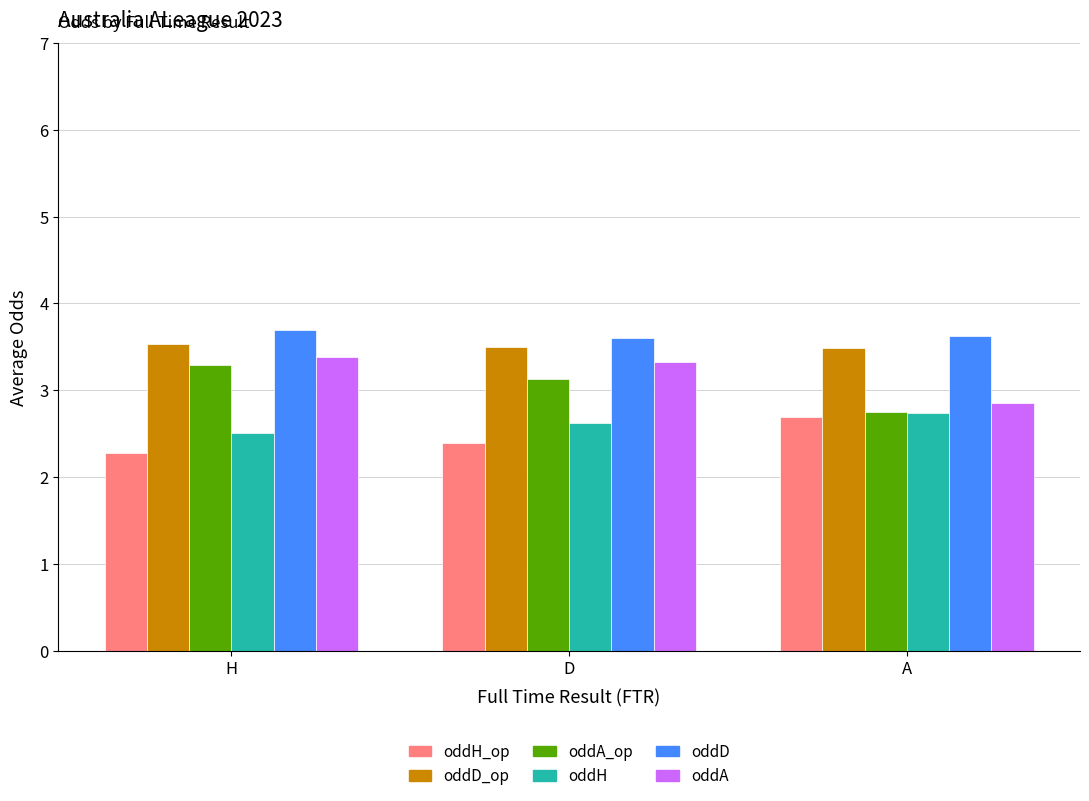

Reading left to right, transcribe all the data shown in this chart.

oddH_op: H=2.3	D=2.4	A=2.7
oddD_op: H=3.5	D=3.5	A=3.5
oddA_op: H=3.3	D=3.1	A=2.8
oddH: H=2.5	D=2.6	A=2.7
oddD: H=3.7	D=3.6	A=3.6
oddA: H=3.4	D=3.3	A=2.9